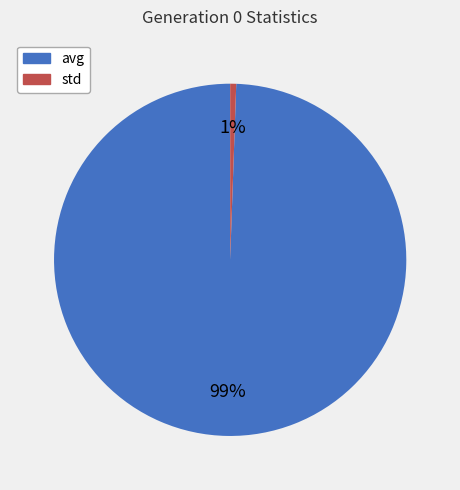

Which slice is the largest?

avg